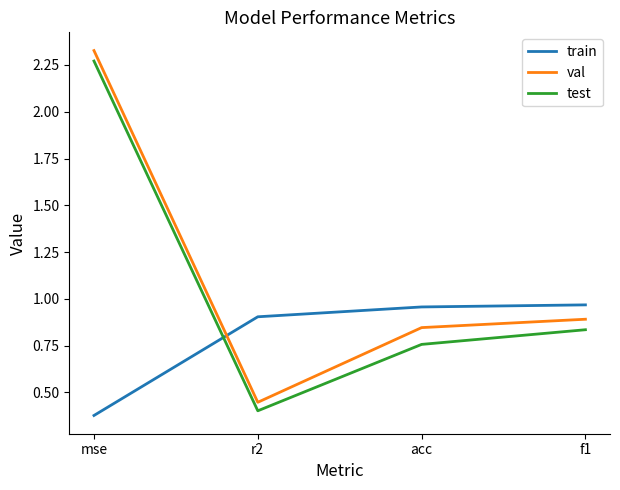

What is the spread (max minus min) of values at mse?

2.0